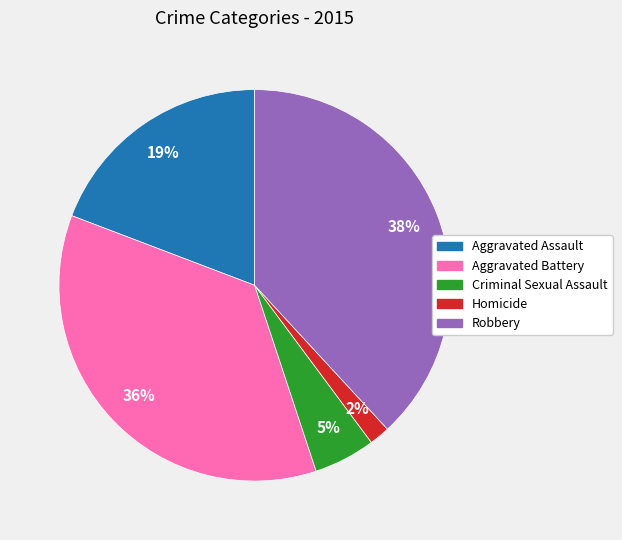

Is it true that Robbery is 26% of the pie?

False